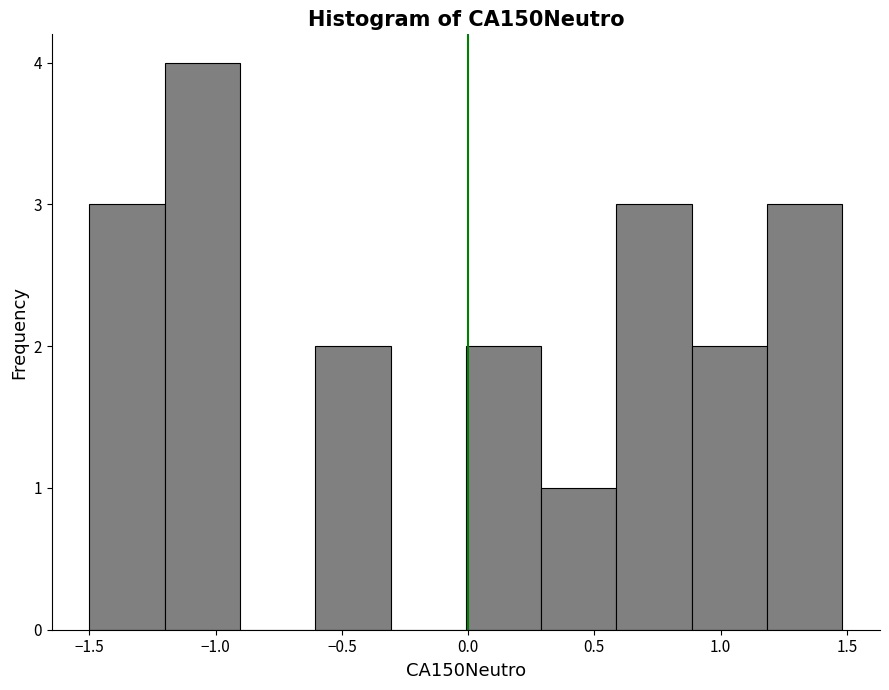

Which range on the x-axis has the tallest bar?

-1.2 to -0.9